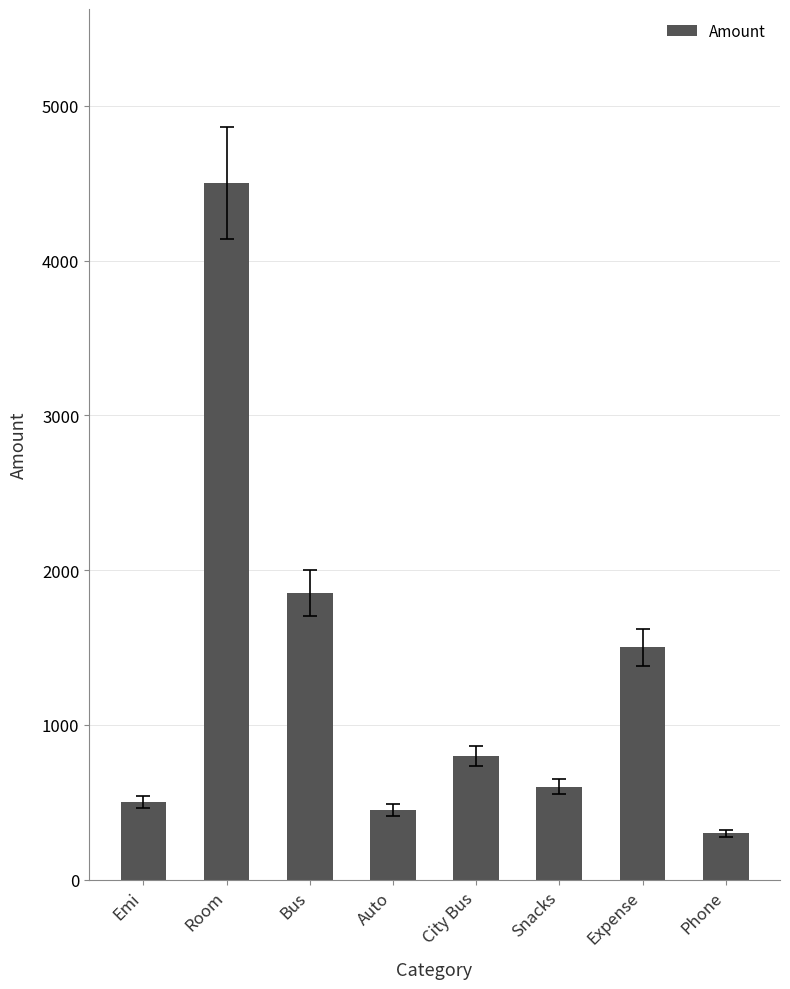

Which has a higher value, Snacks or Expense?

Expense